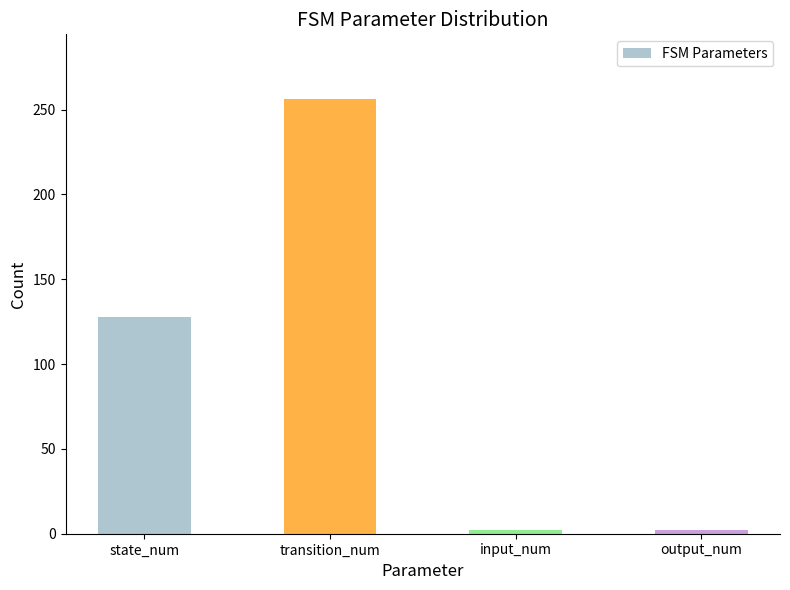

The chart shows a value of 376 at transition_num. True or false?

False